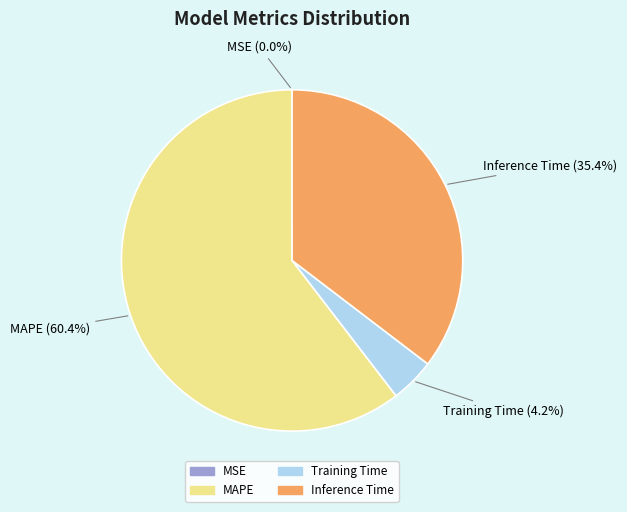

Does any single category account for the majority?

Yes